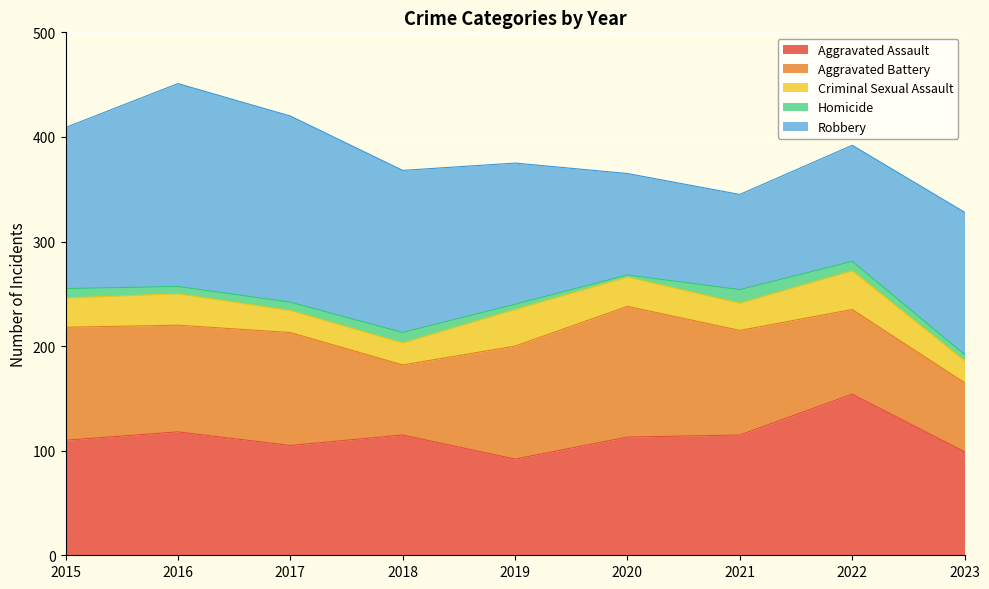

What is the sum of the Aggravated Assault values at 2020 and 2022?

267